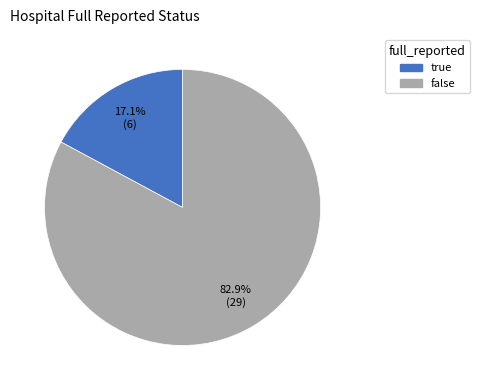

To the nearest percent, what percentage of the pie is true?

17%